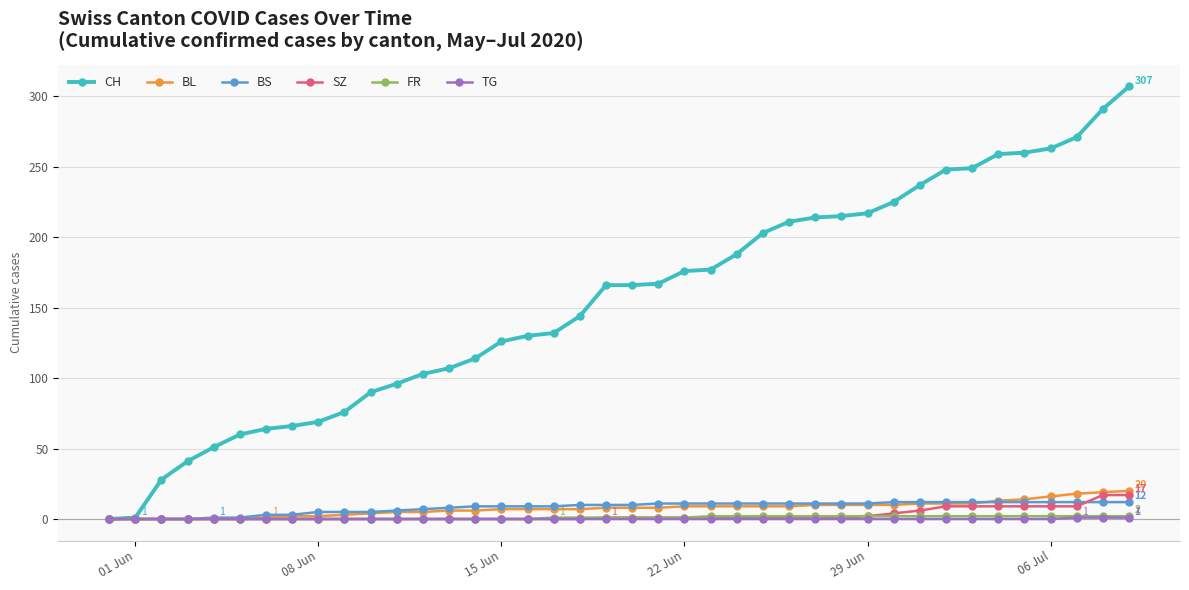

Which series has the largest total across all categories?

CH